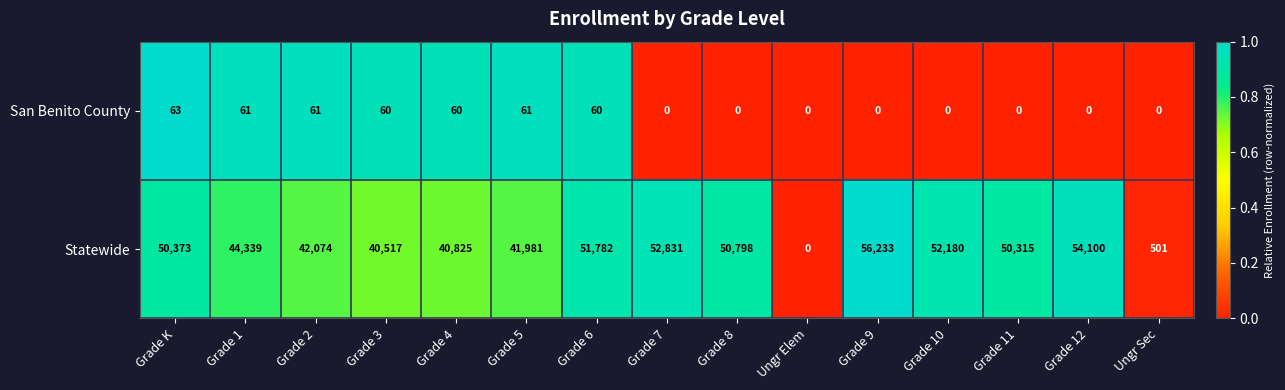

How many values in the San Benito County series exceed 0?

7